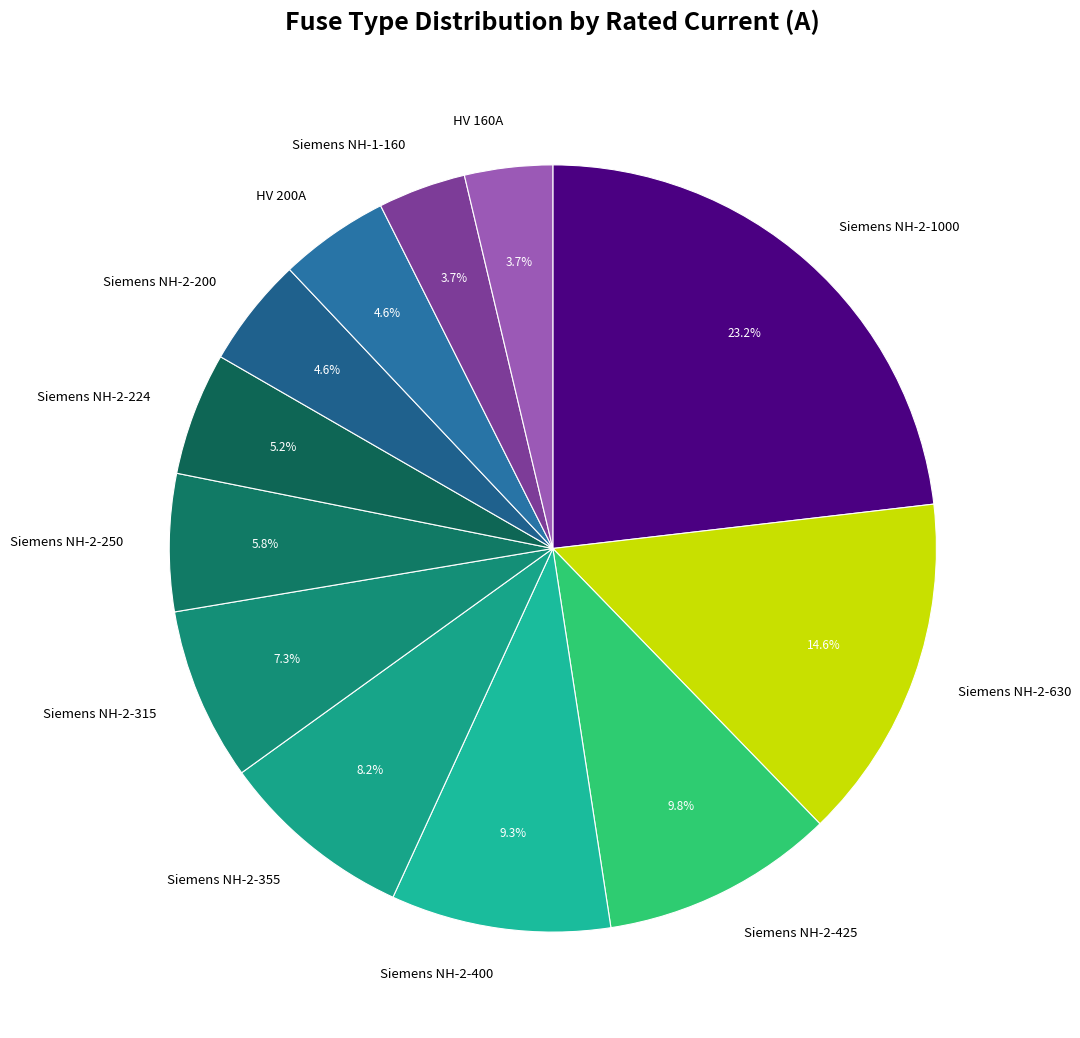

Is there any slice that represents more than half of the pie?

No